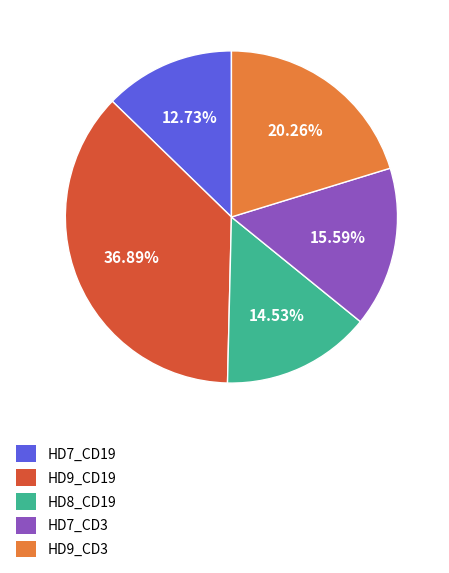

To the nearest percent, what portion does HD9_CD3 represent?

20%